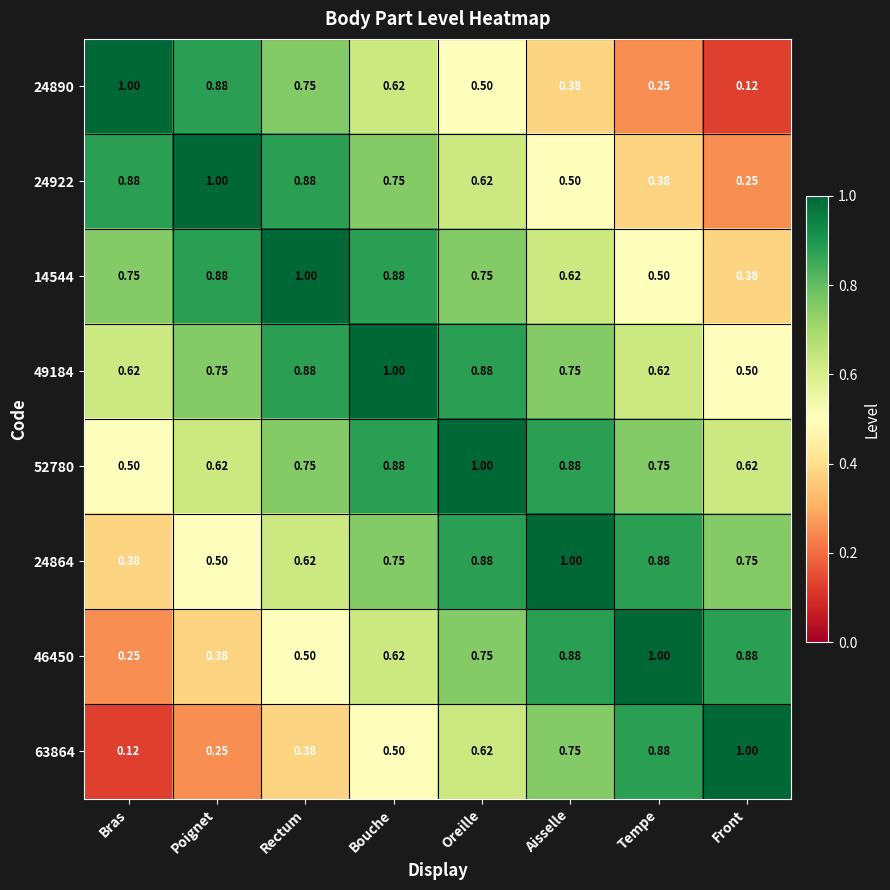

Where is 52780 nearest to the value 0?

Bras